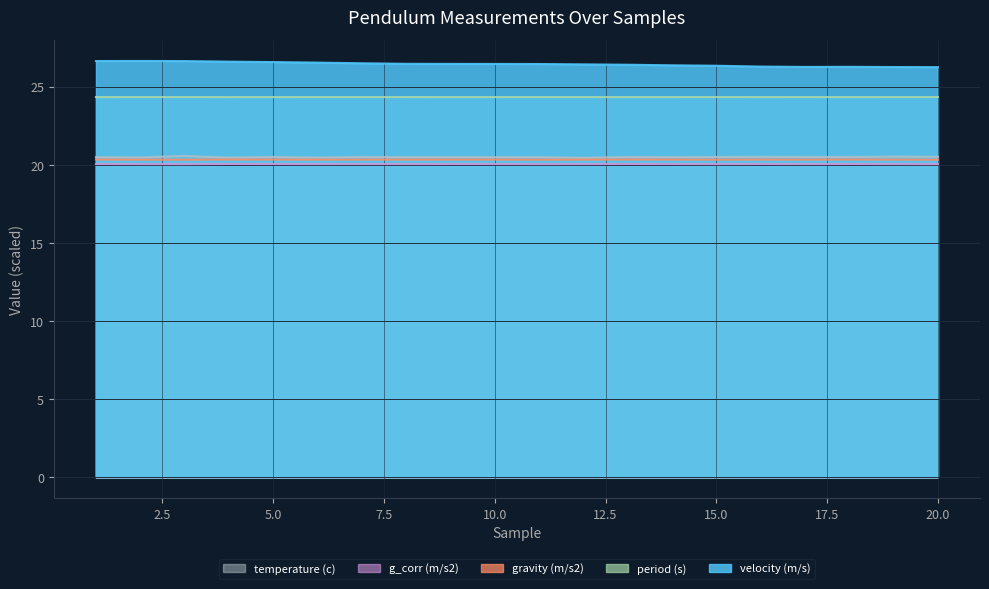

What is the greatest value displayed?

26.7